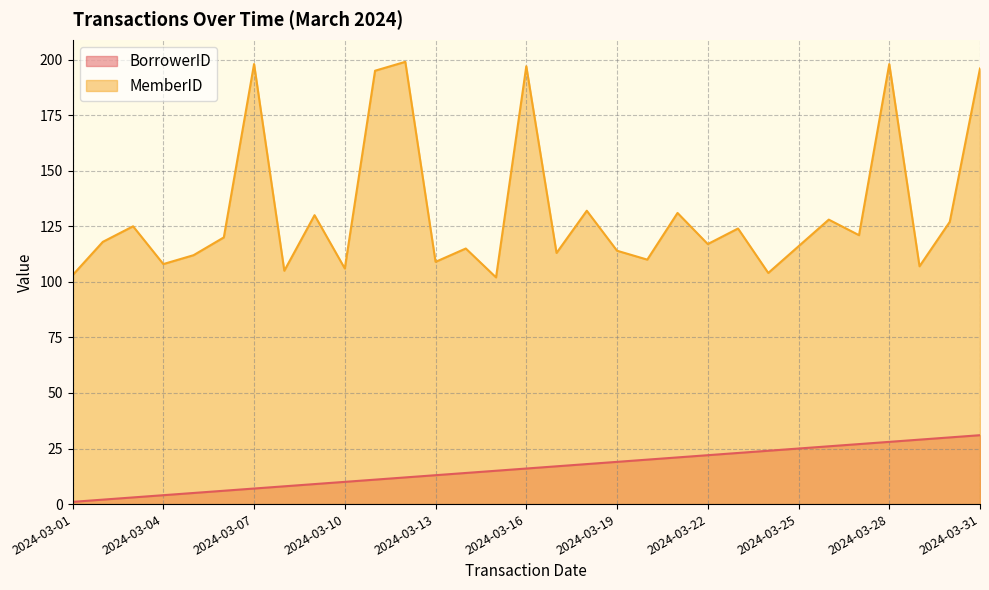

Is it true that MemberID equals 118 at 2024-03-11?

False